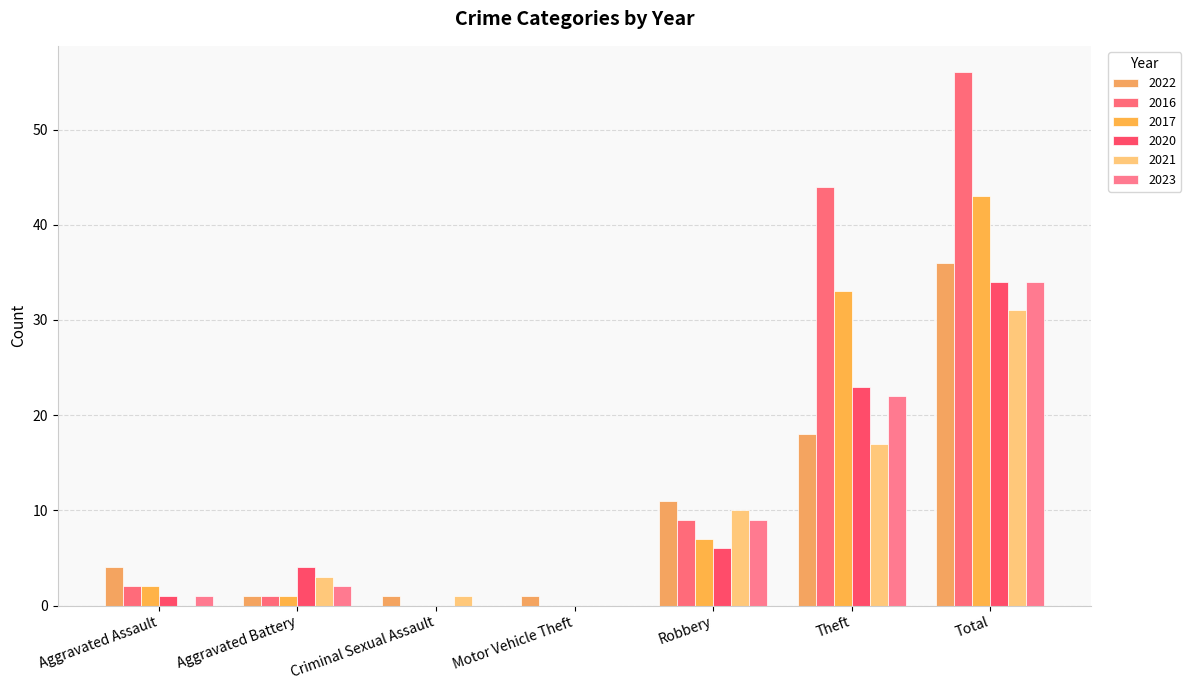

What is the label of the 2nd bar from the right?

Theft